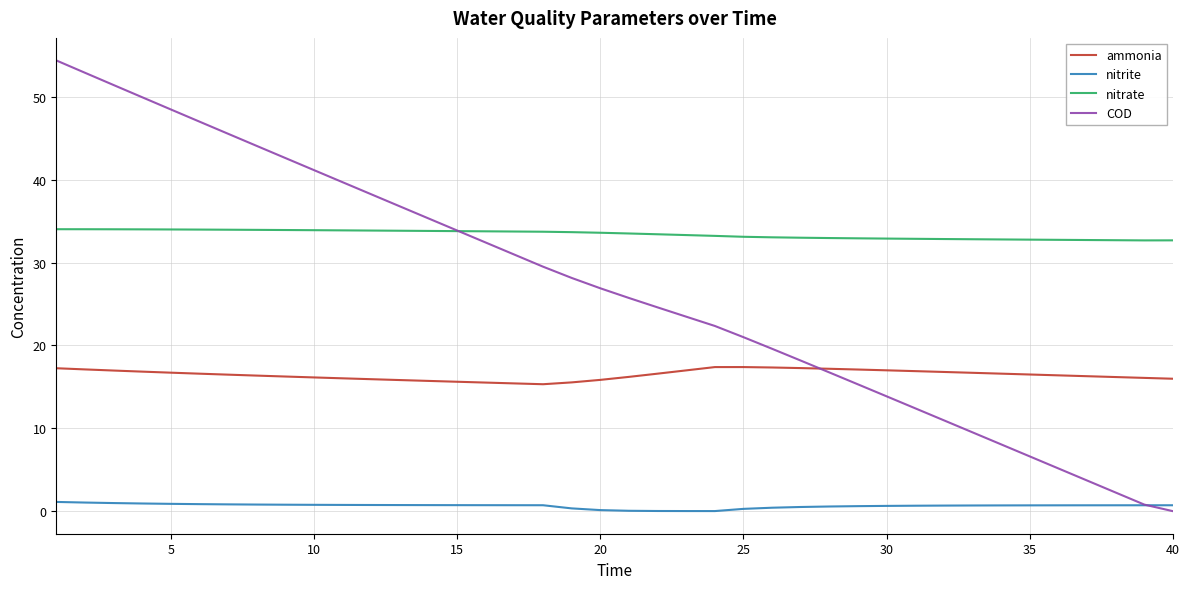

What is the maximum value for COD?

54.4